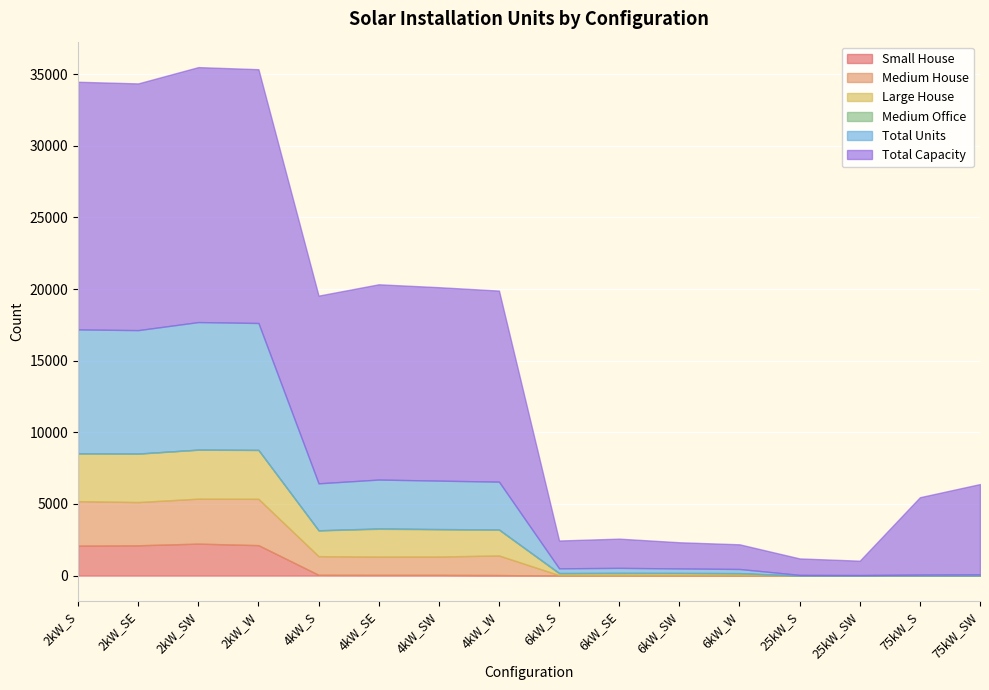

What is the value of the Medium Office point at the 7th from the left?

20